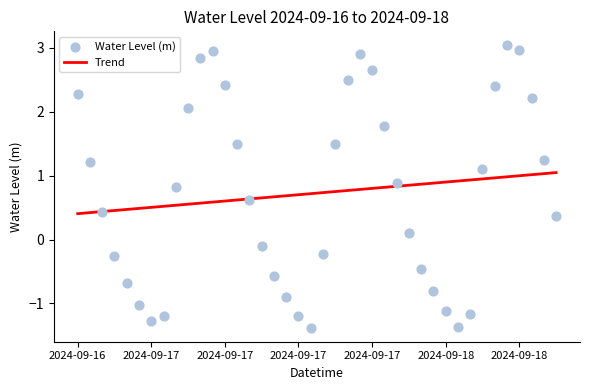

Which series reaches the minimum Y coordinate?

Water Level (m)